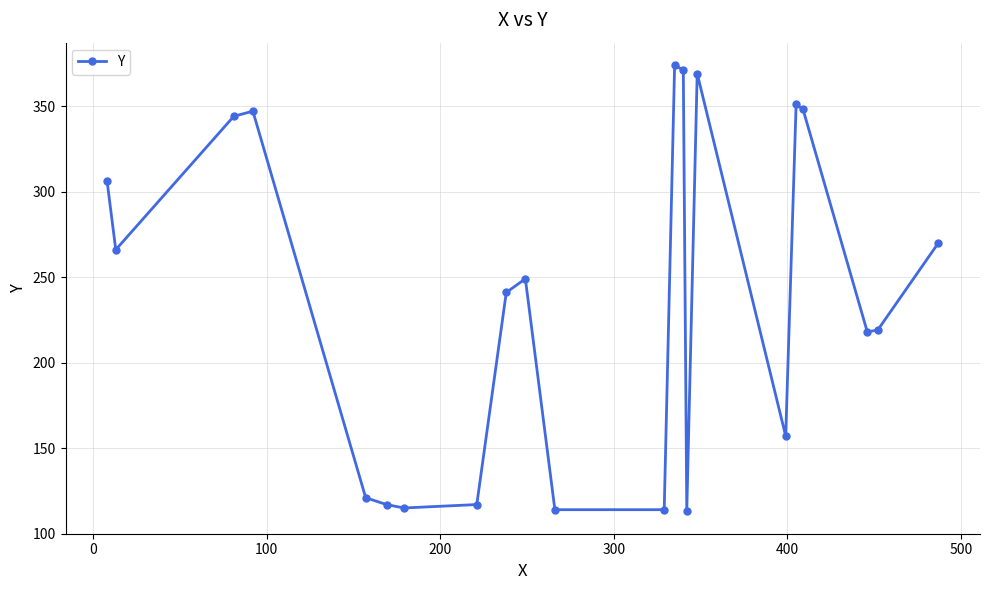

What is the maximum value shown in the chart?

374